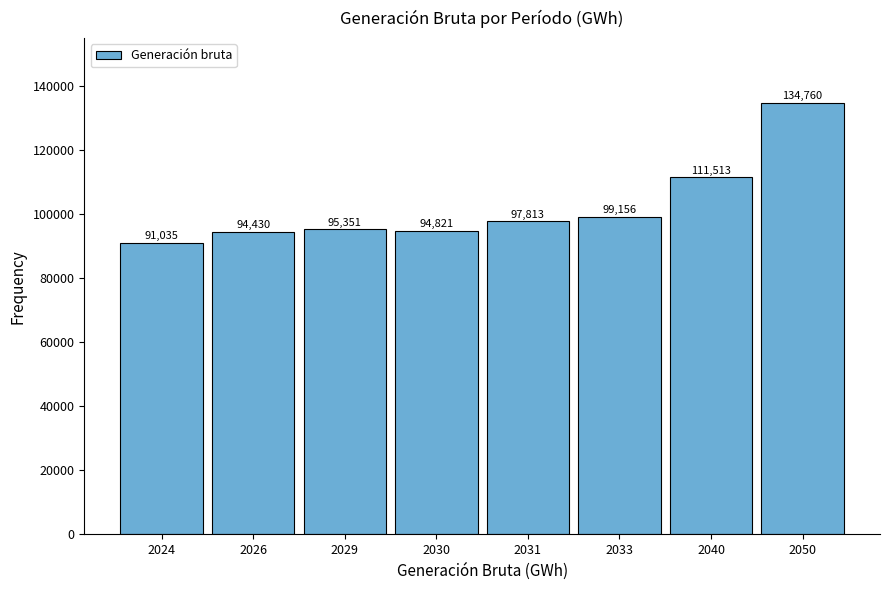

Rank the categories by value from lowest to highest.

2024, 2026, 2030, 2029, 2031, 2033, 2040, 2050